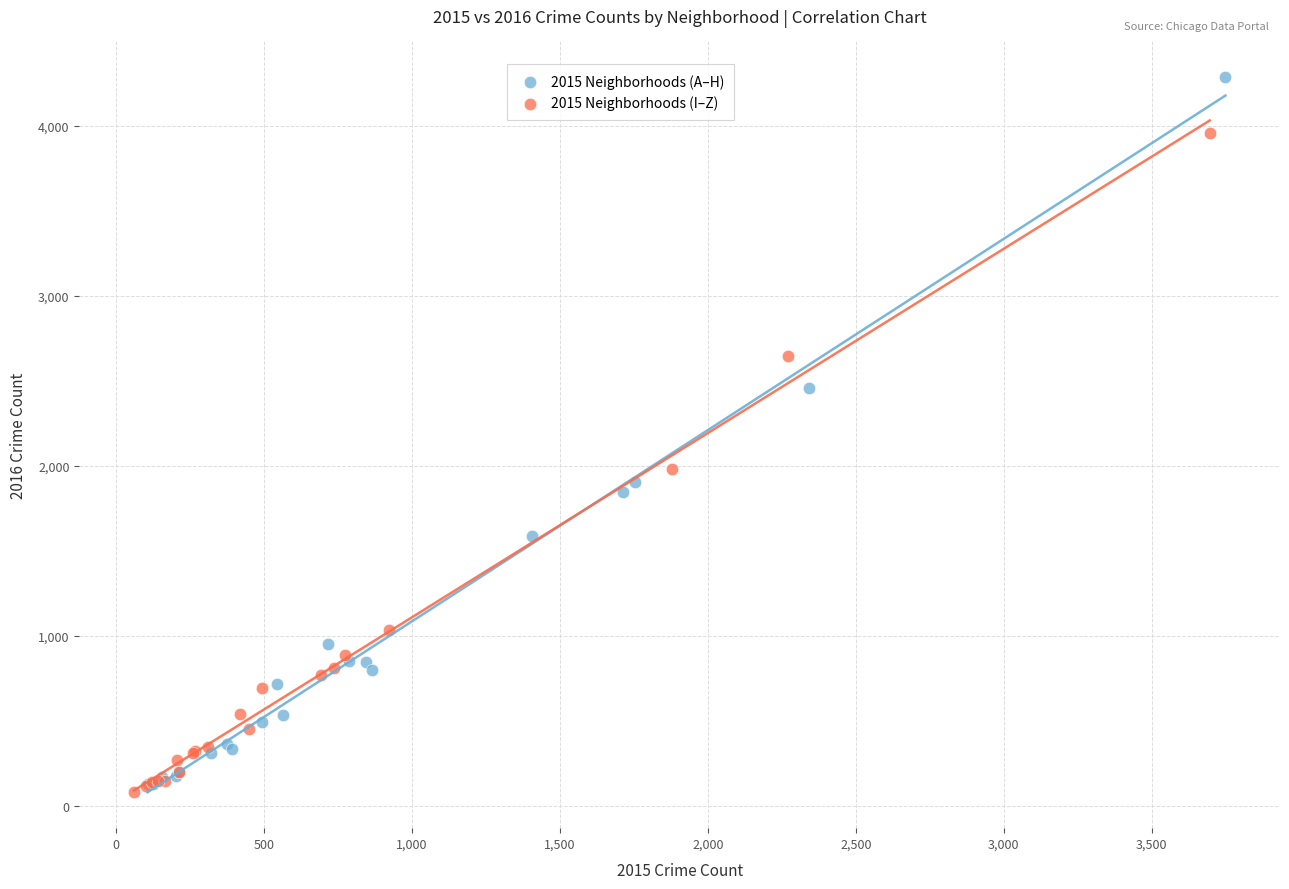

Which series contains the highest Y value?

2015 Neighborhoods (A–H)